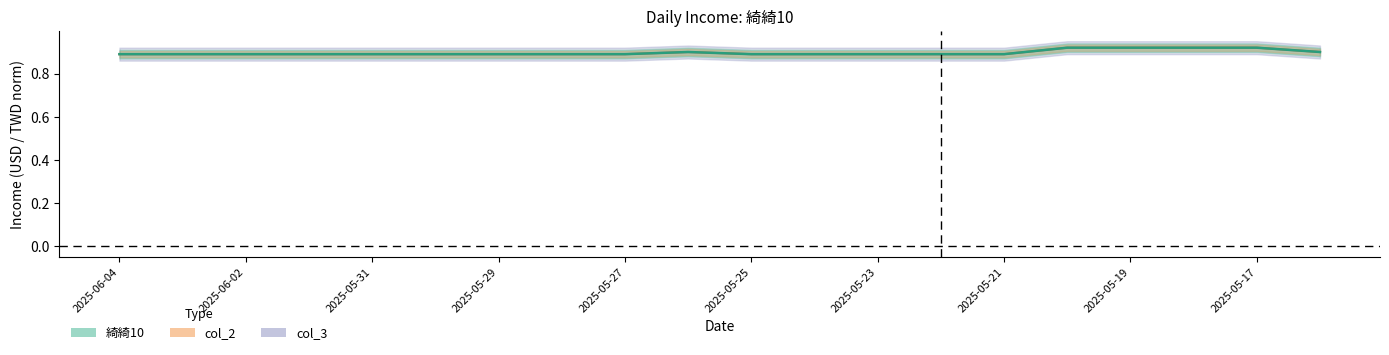

Does the chart have visible grid lines?

No